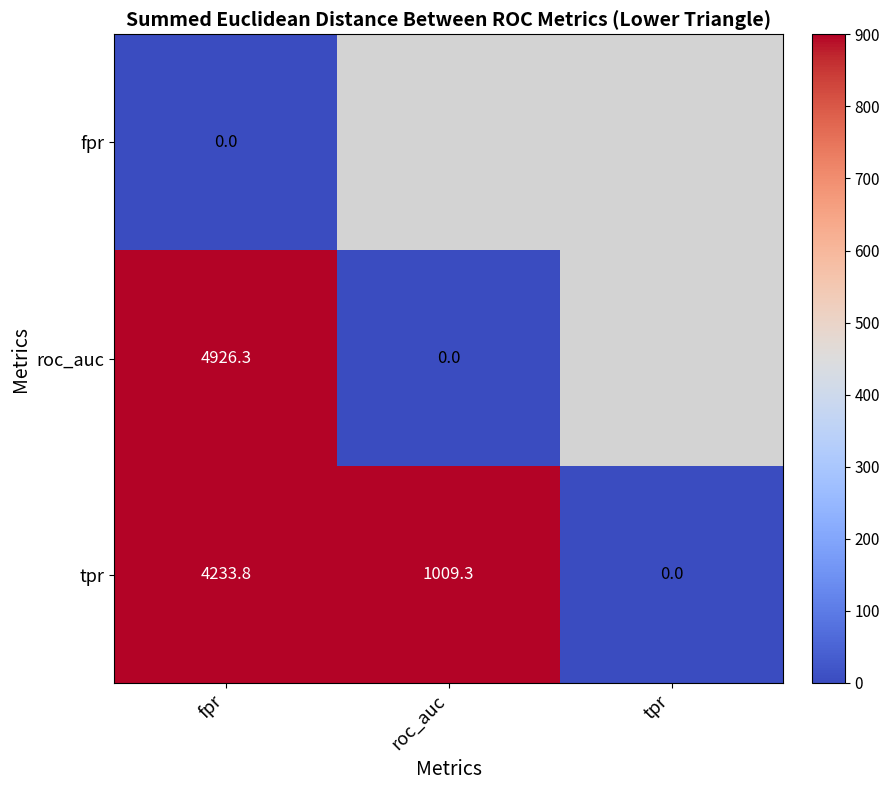

What is the sum of the roc_auc values at roc_auc and fpr?

4926.3